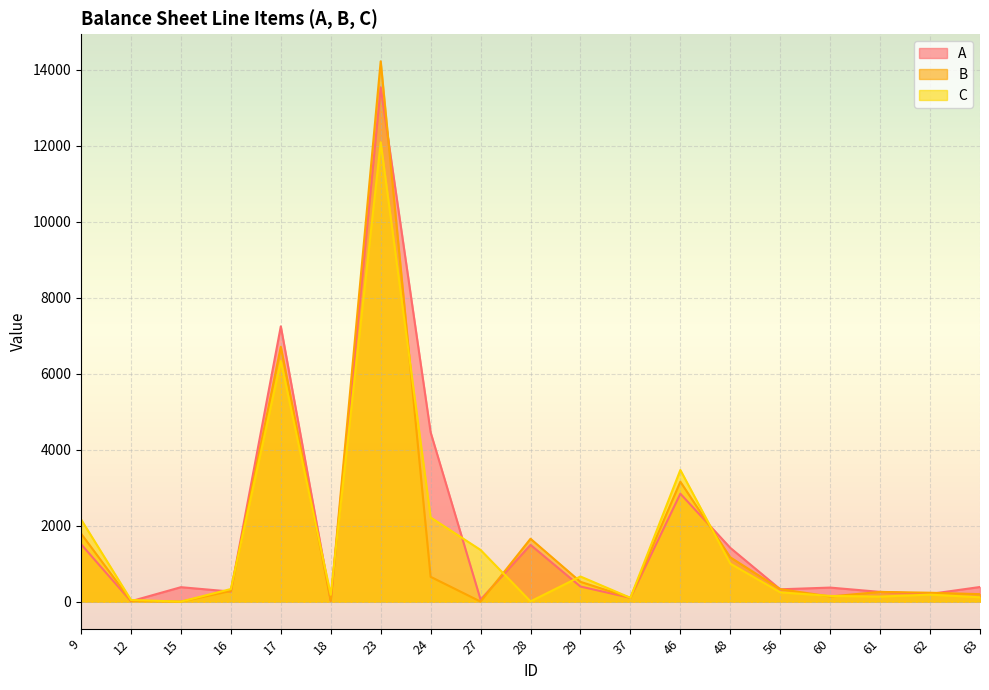

At which label does B first exceed 281?

9